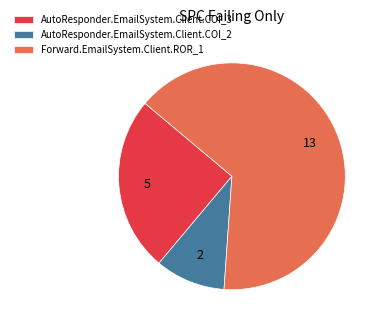

Rank the categories by value from highest to lowest.

Forward.EmailSystem.Client.ROR_1, AutoResponder.EmailSystem.Client.COI_3, AutoResponder.EmailSystem.Client.COI_2